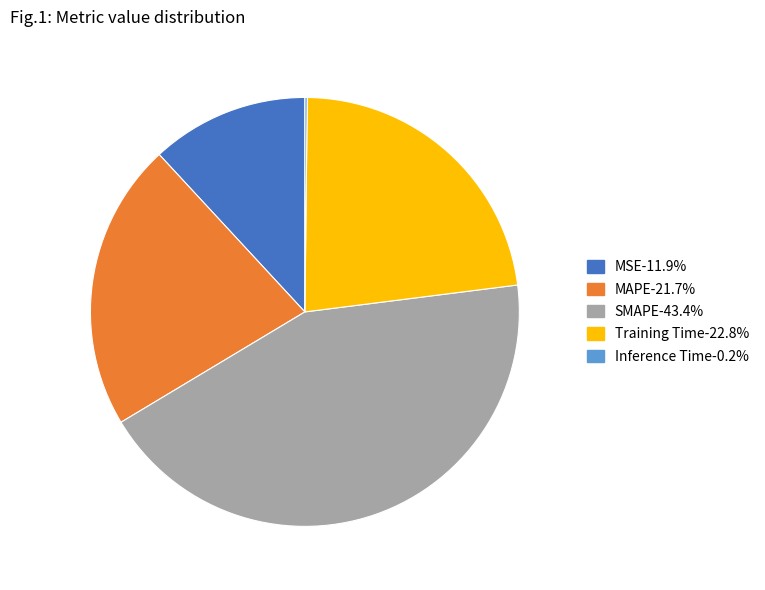

Do Training Time and SMAPE together represent more than half of the pie?

Yes